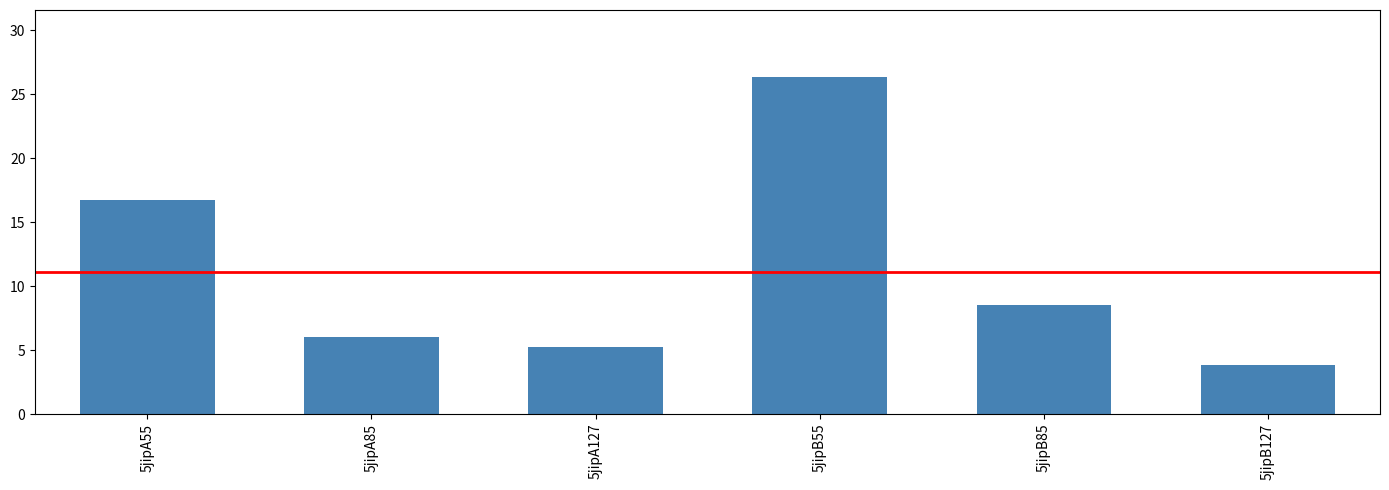

What is the label of the 6th bar from the left?

5jipB127